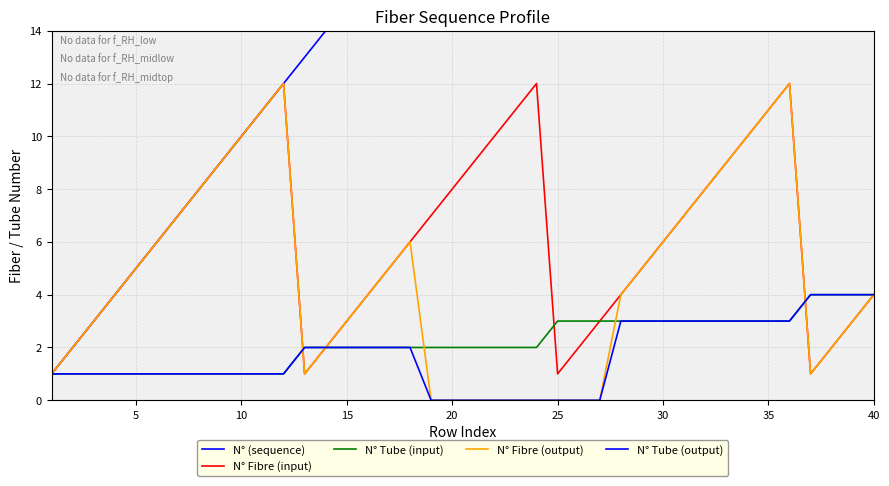

At how many categories does at least one series exceed 33?

7